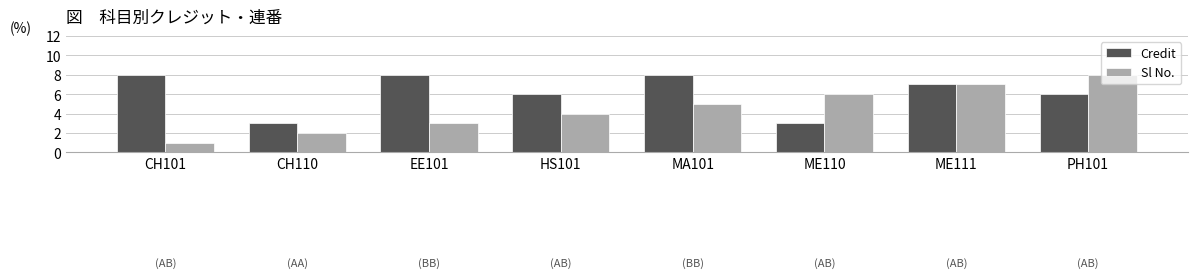

At EE101, list the series in order from smallest to largest.

Sl No., Credit